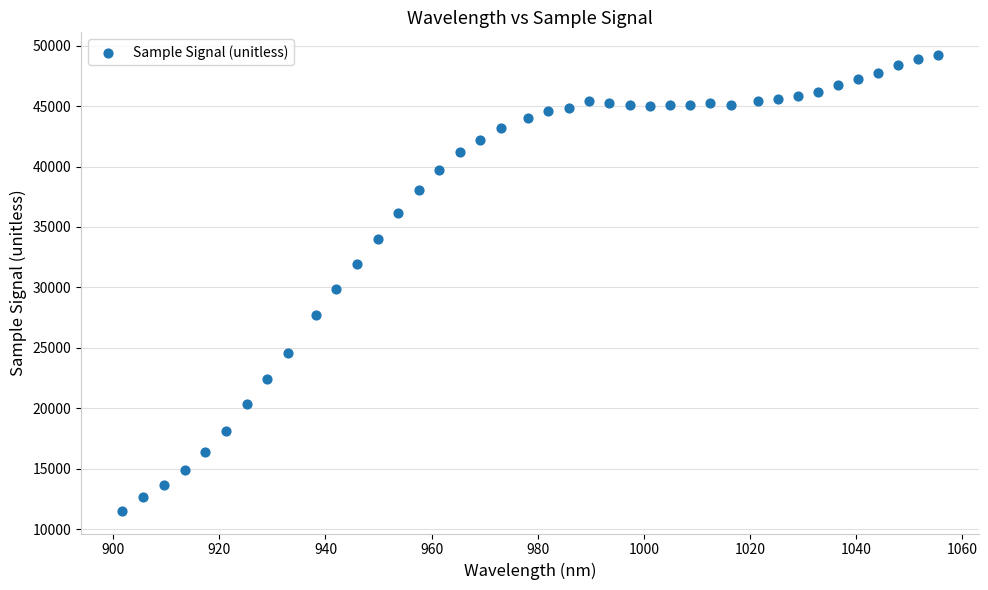

What Y value in the scatter plot is closest to 30374?

29852